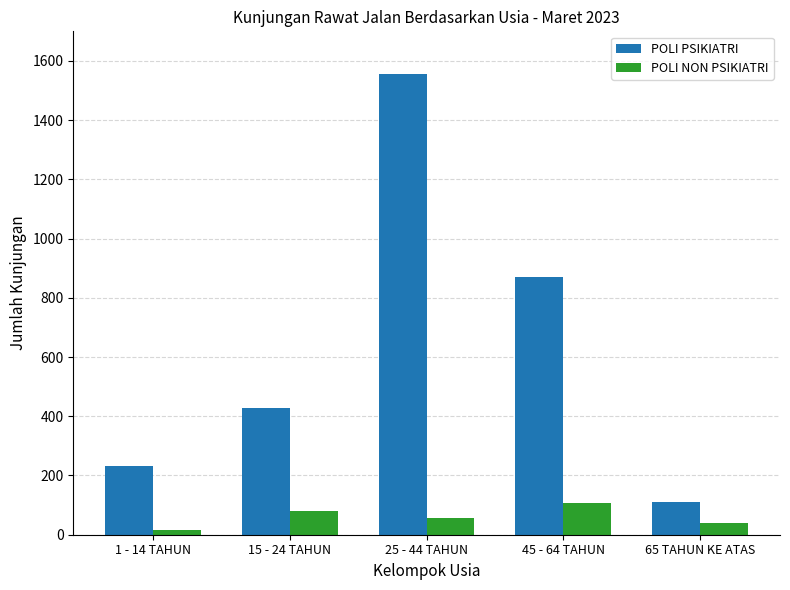

Which label corresponds to the largest value in the chart?

25 - 44 TAHUN